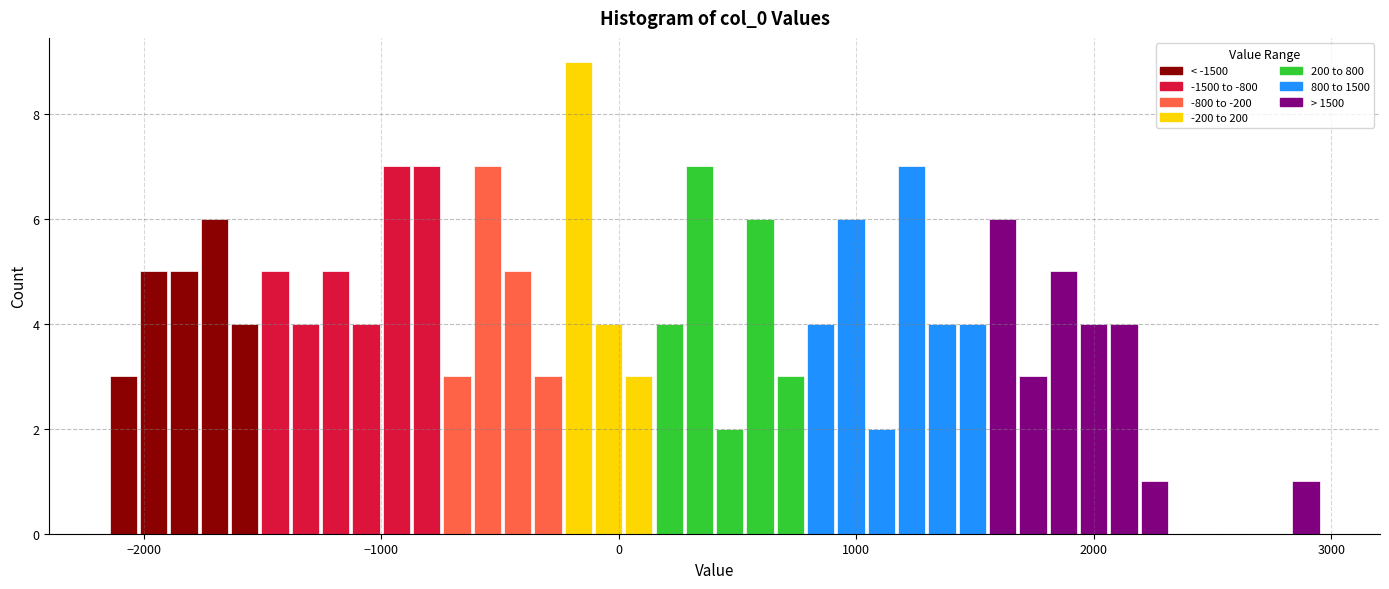

Around what value on the x-axis is the tallest bar? Give the approximate position of its centre, as read against the axis.

-200